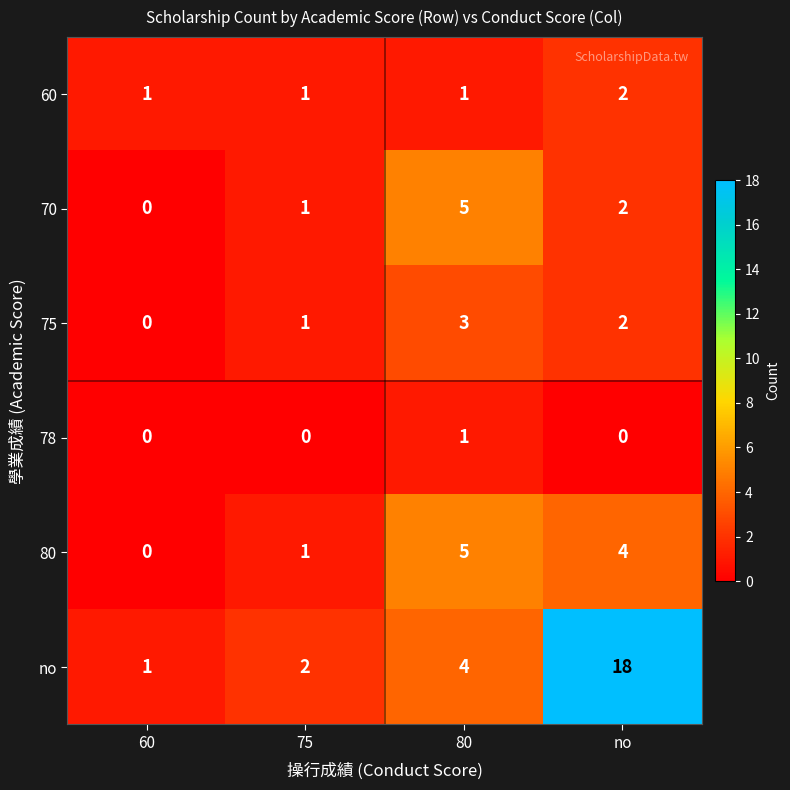

Which series has the largest range (max minus min)?

no